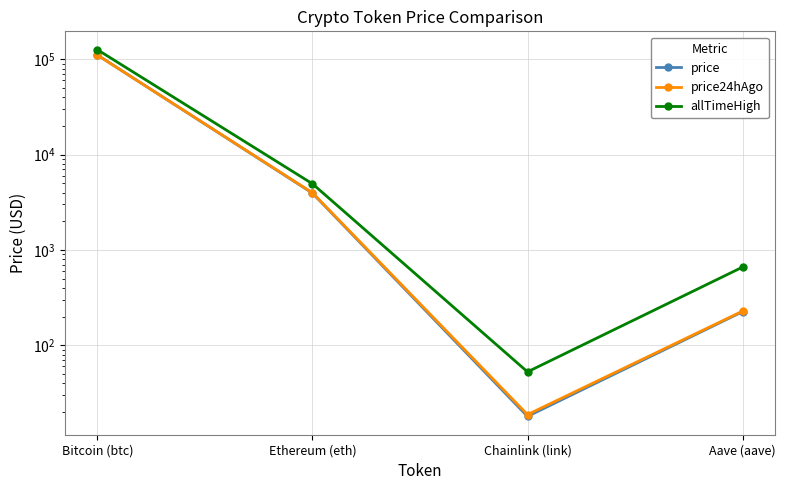

True or false: price24hAgo has a value of 110697.0 at Bitcoin (btc).

True